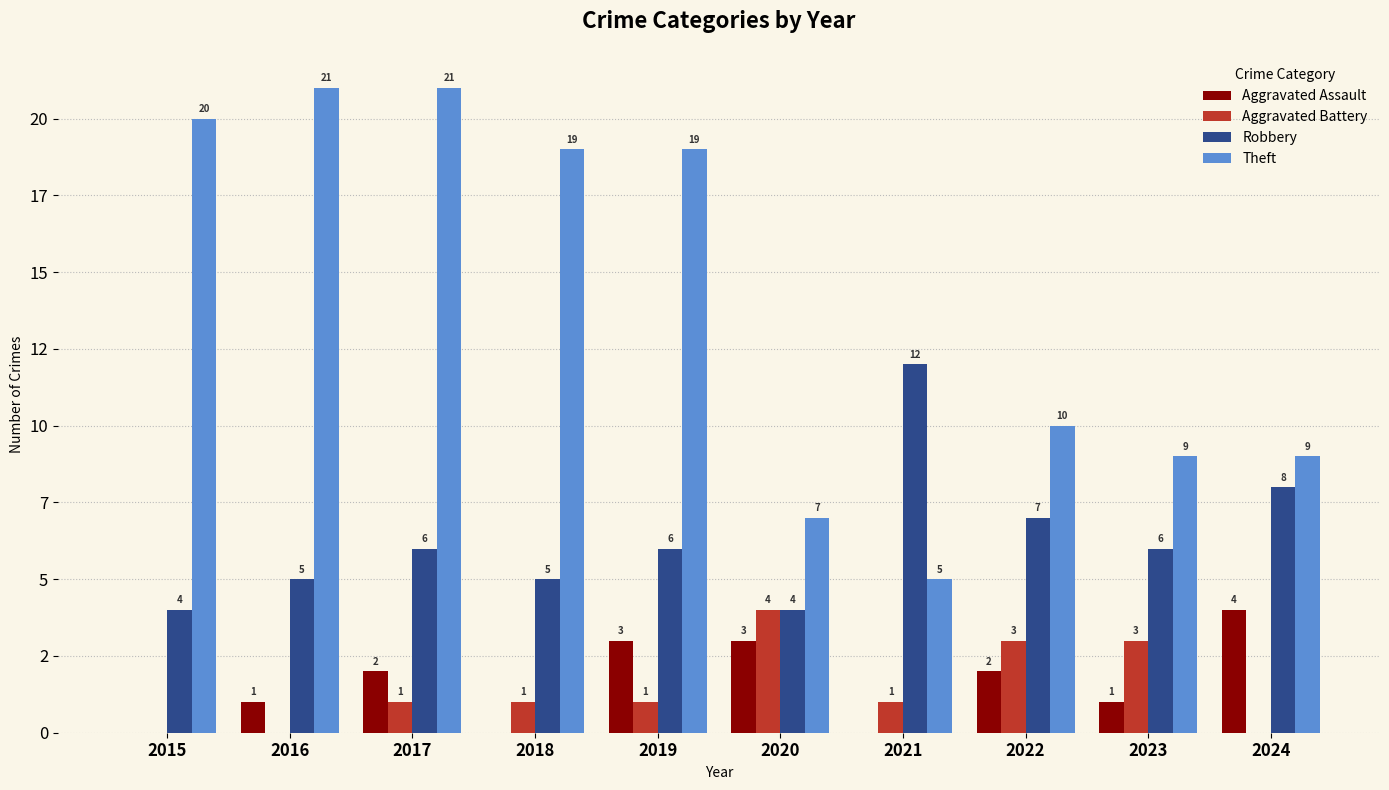

What are all the series names shown in the legend?

Aggravated Assault, Aggravated Battery, Robbery, Theft